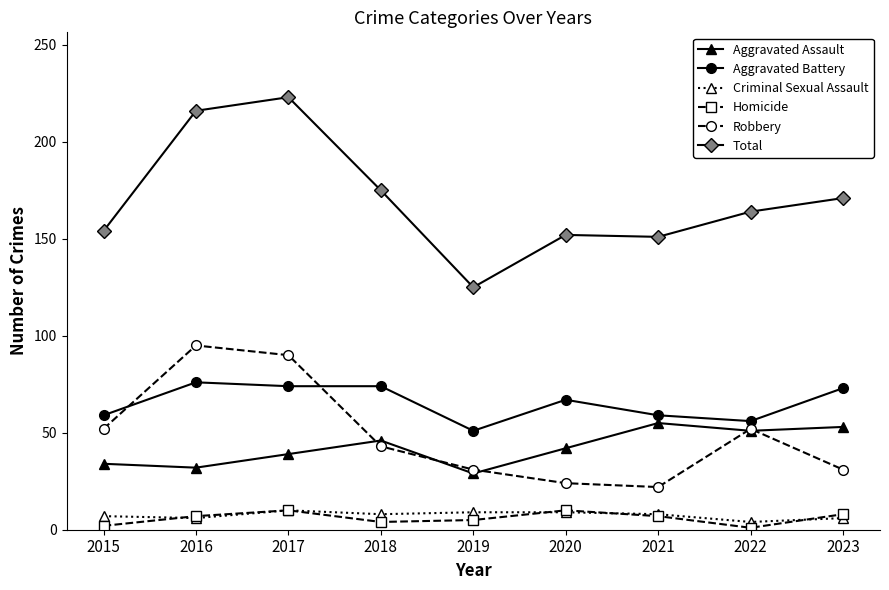

Which label corresponds to the largest value in the chart?

2017